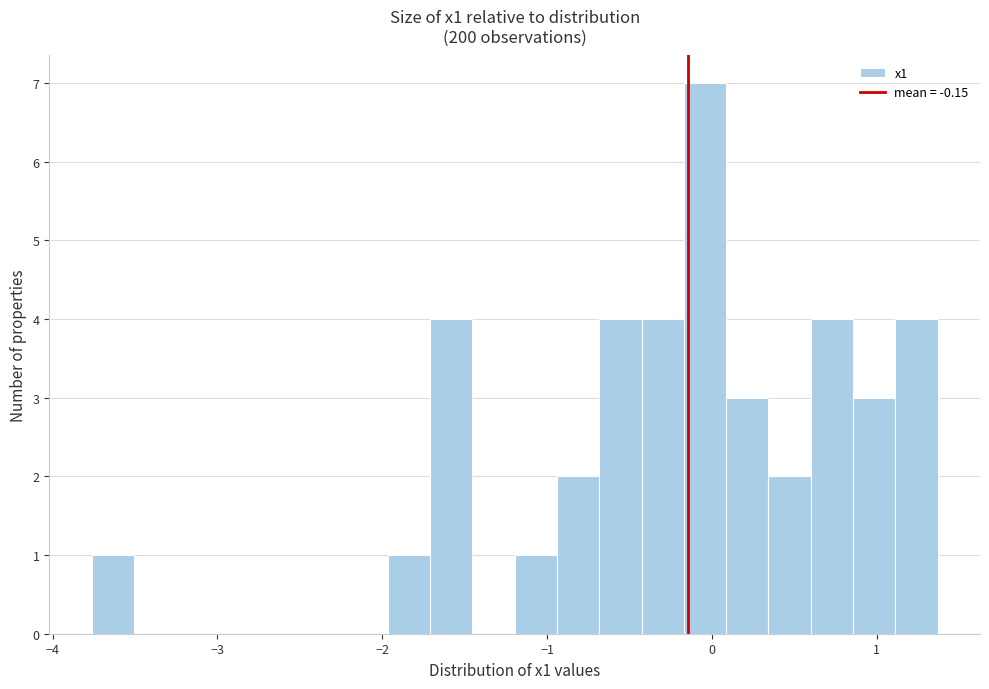

Read against the x-axis, roughly where is the centre of the tallest bar?

0.0